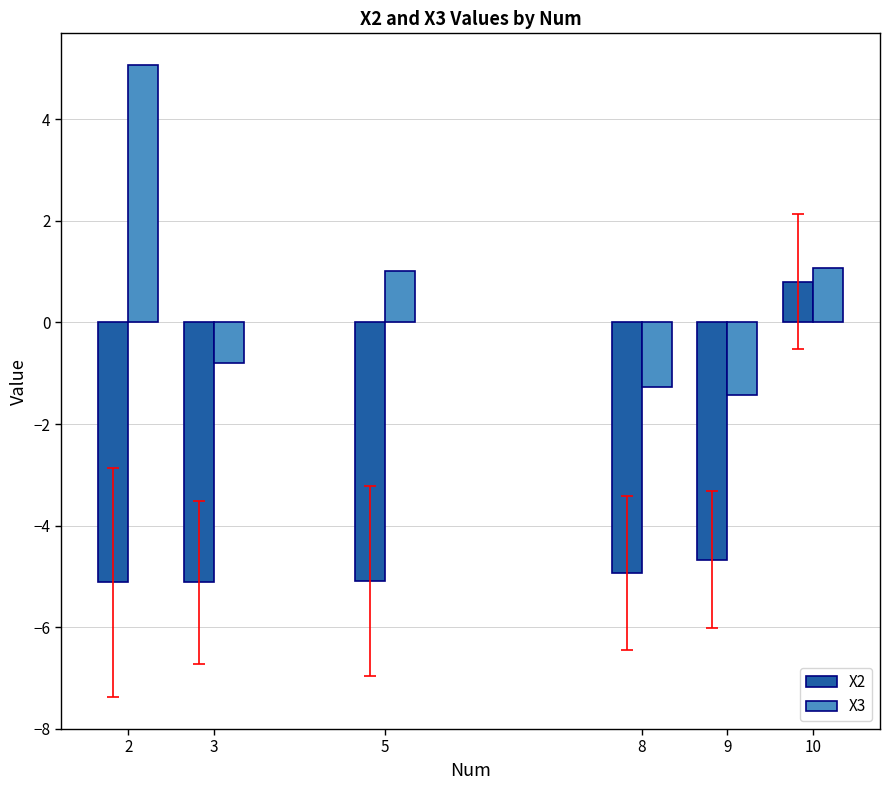

The X3 series shows 0.6 at 5. True or false?

False